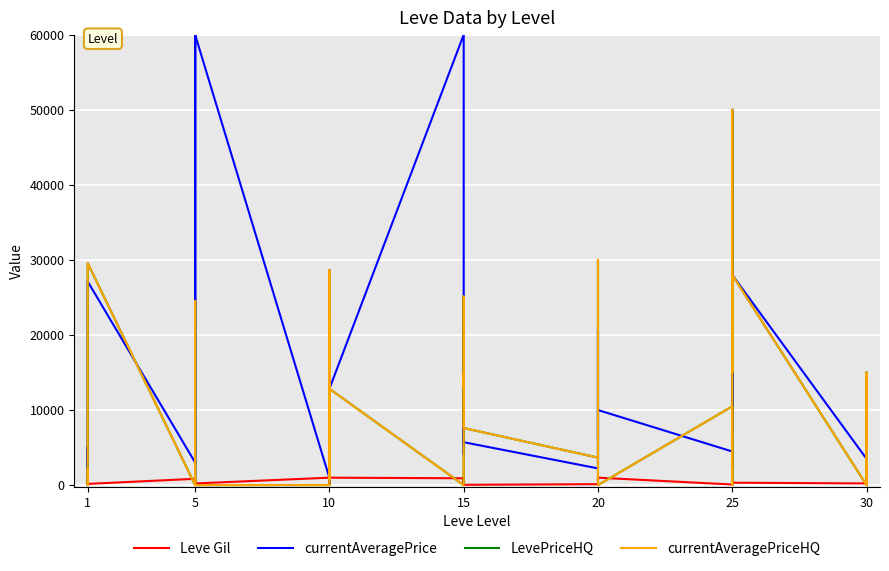

Is this an area chart (filled region under the line)?

No